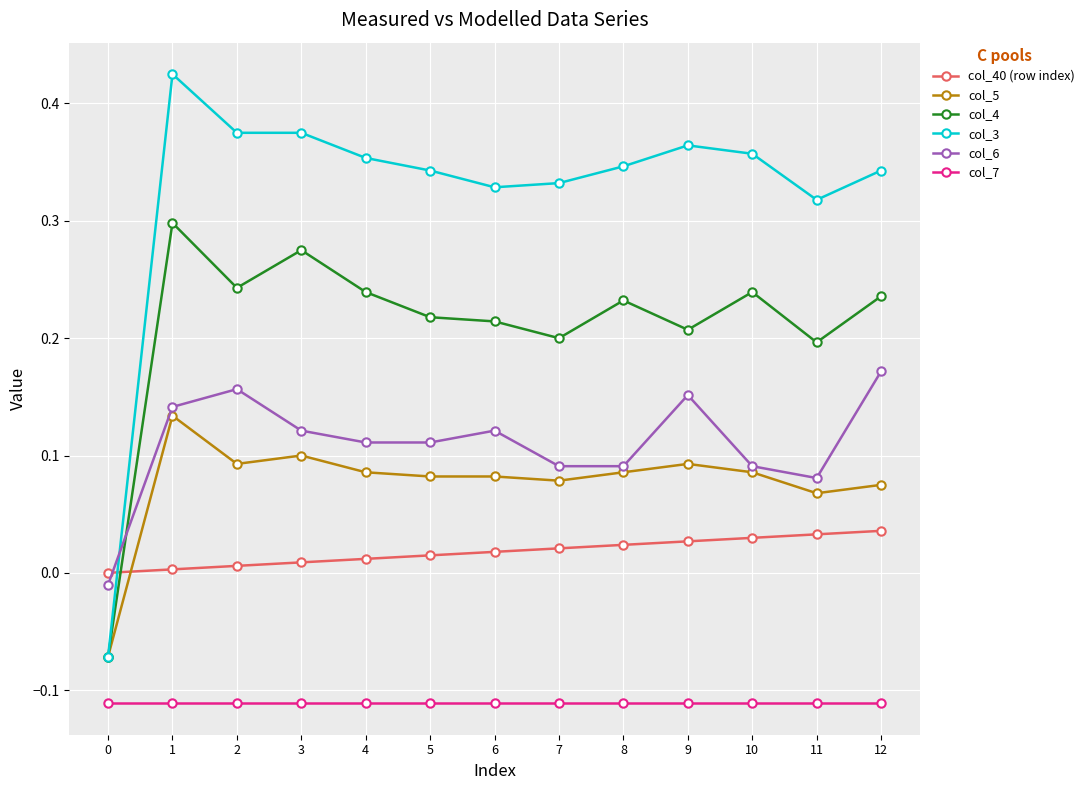

Which series has the largest range (max minus min)?

col_3